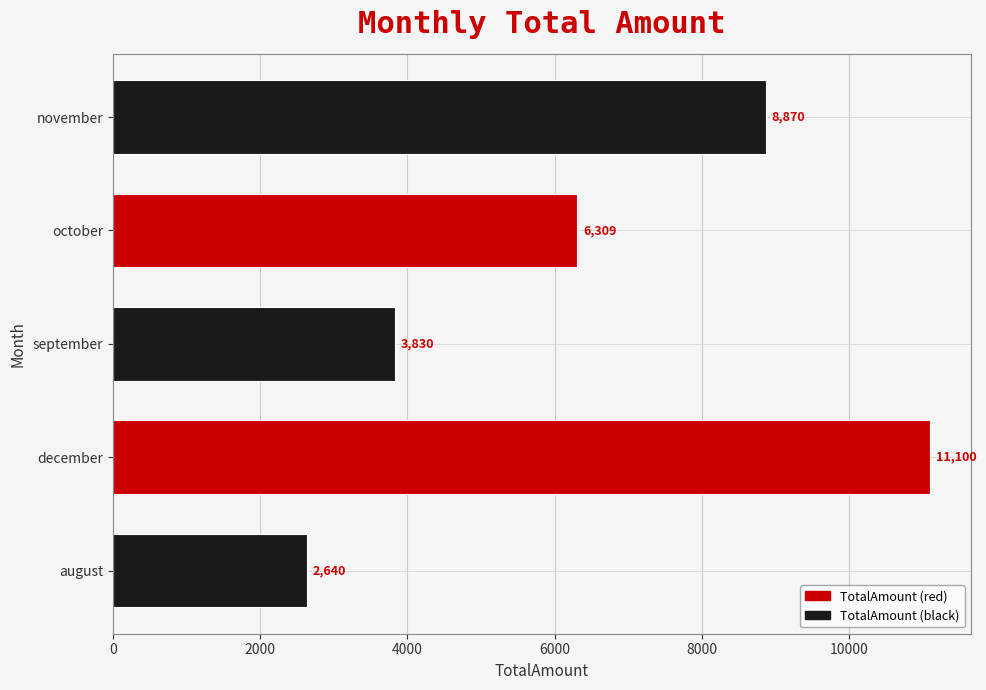

Are the bars horizontal?

Yes